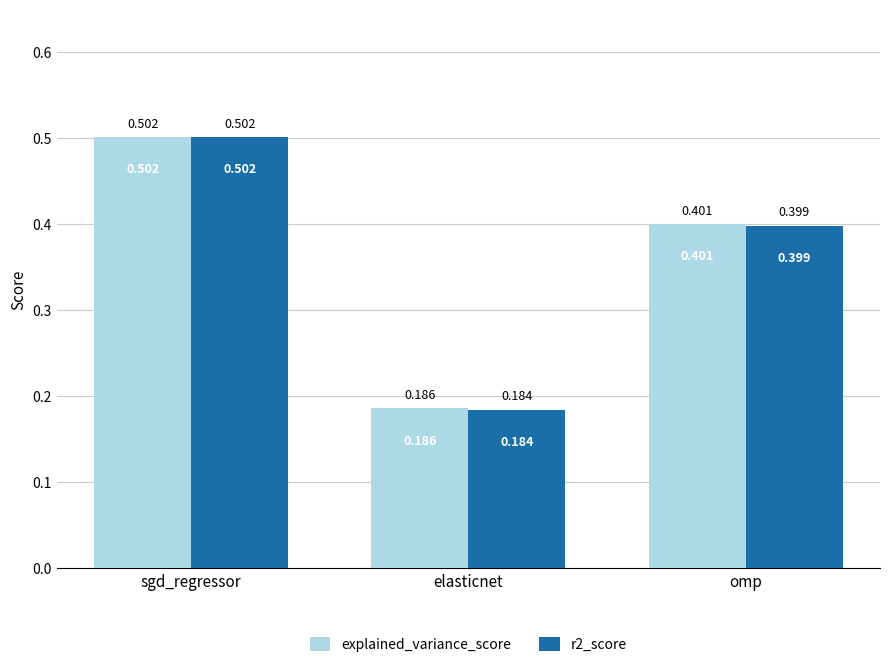

At how many categories does at least one series exceed 0?

3